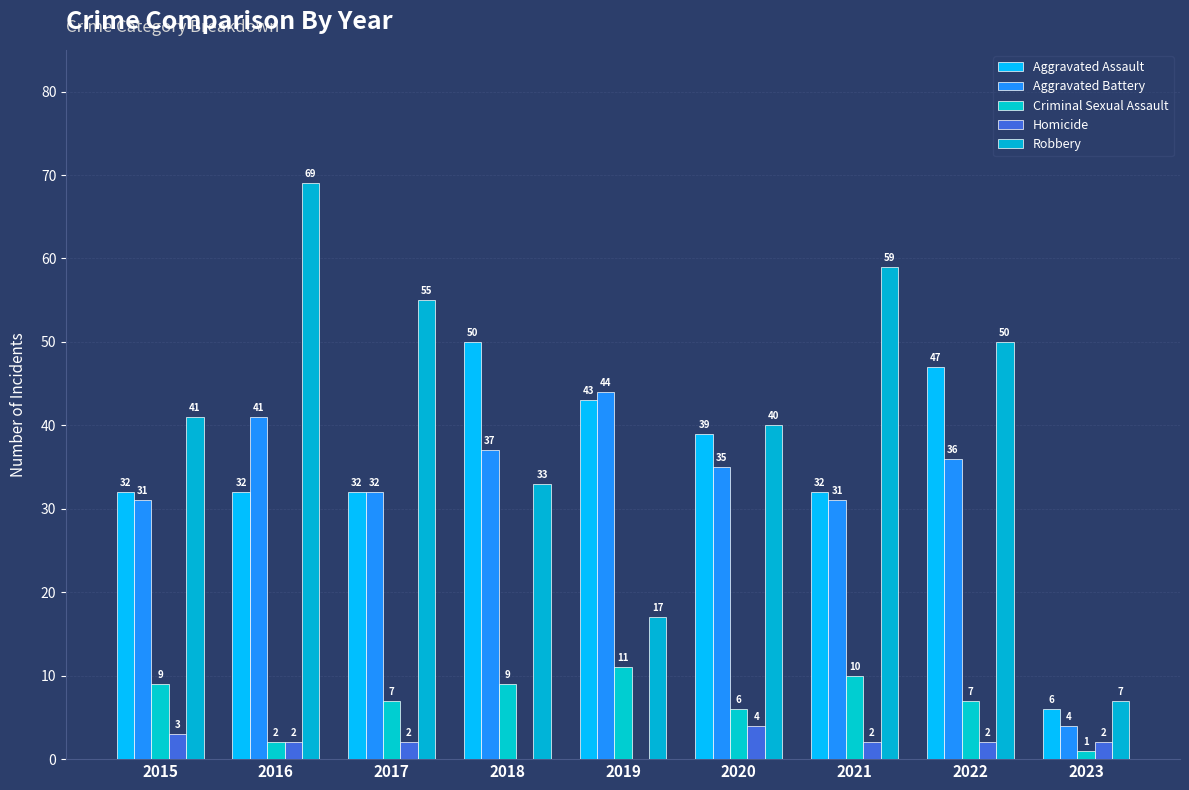

Rank the categories by Aggravated Battery value from lowest to highest.

2023, 2015, 2021, 2017, 2020, 2022, 2018, 2016, 2019